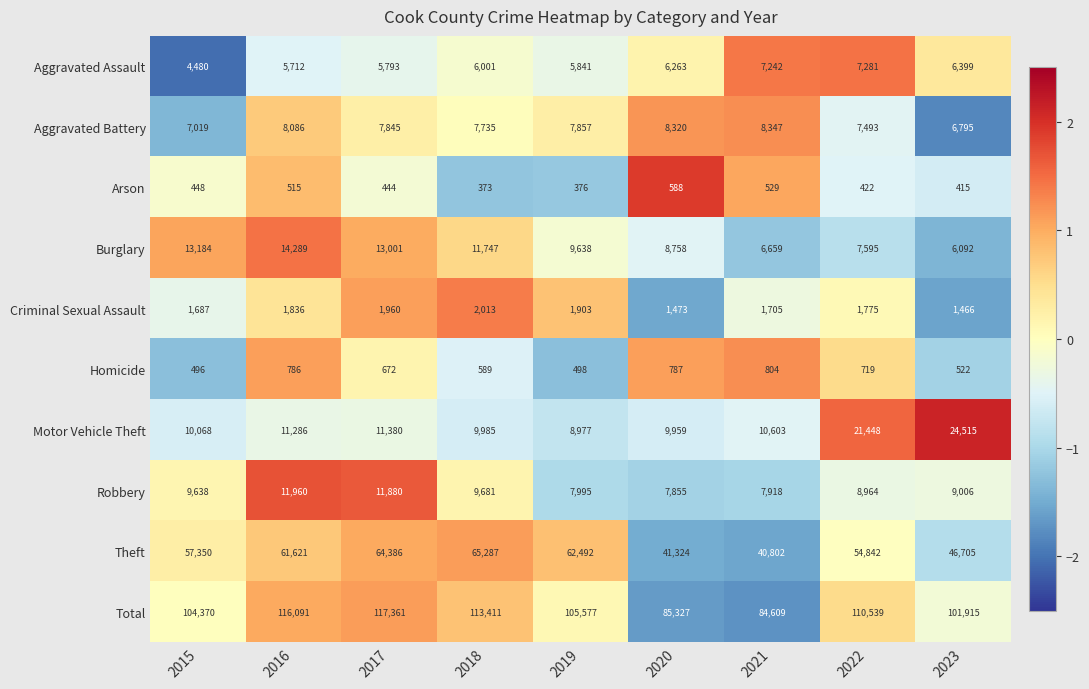

What is the difference between the second highest and minimum values in the Motor Vehicle Theft series?

12471